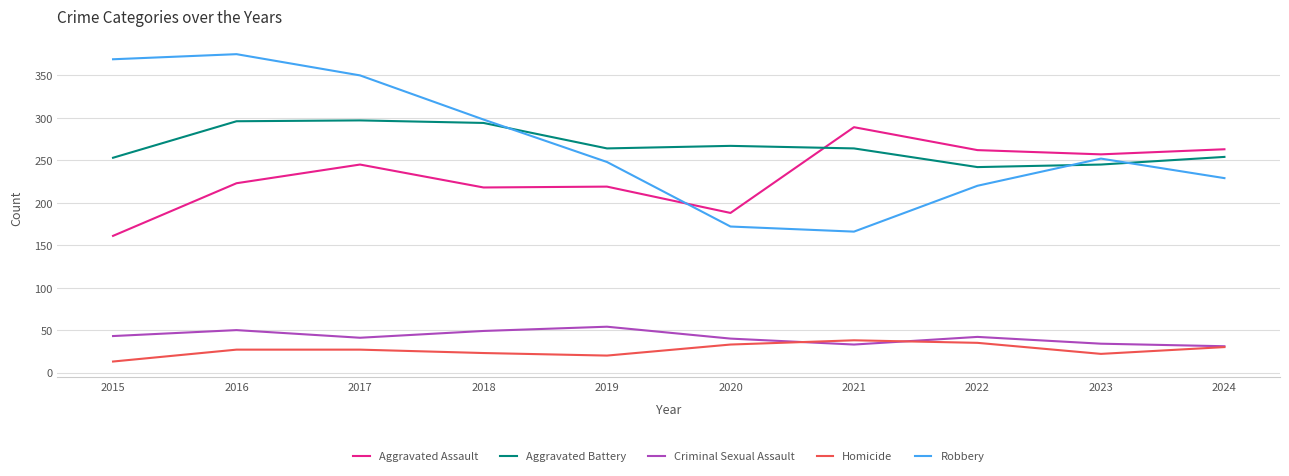

Read the Aggravated Assault value at 2016.

223